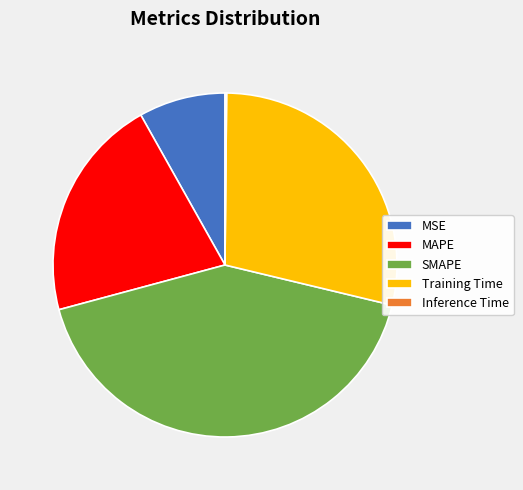

Combined, do SMAPE and MAPE account for over 50%?

Yes